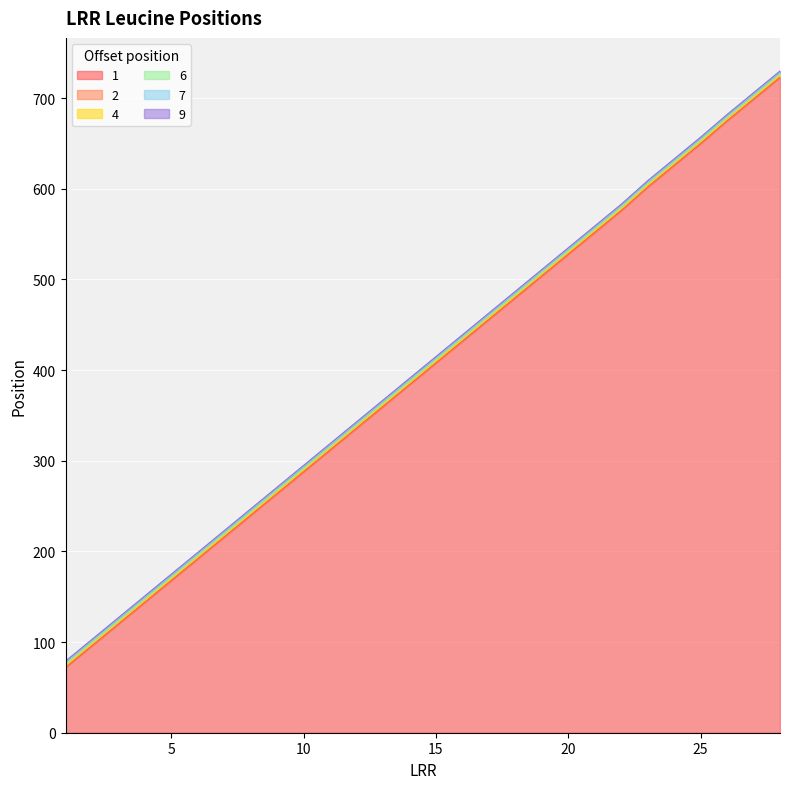

Which category has the lowest value across all series?

1